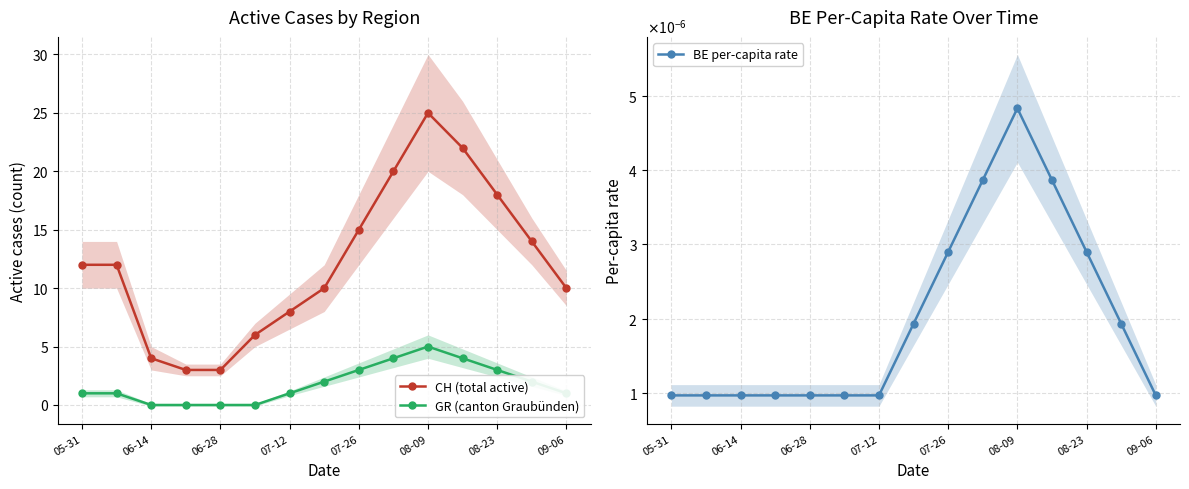

True or false: CH (total active) and BE per-capita rate cross at least once.

False